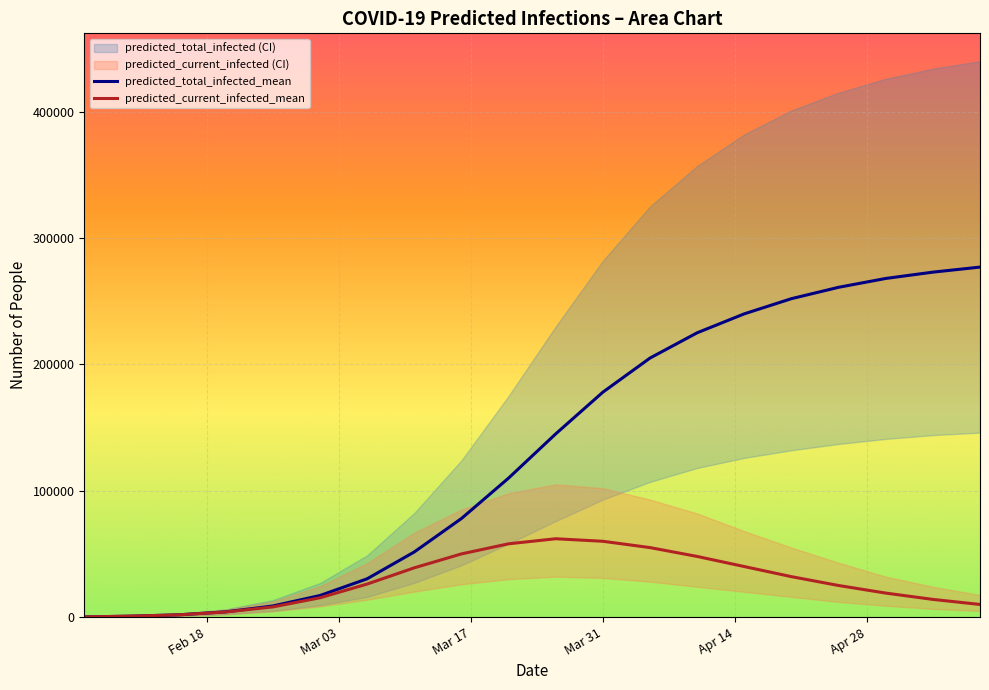

True or false: predicted_total_infected_lower has a value of 123469 at 11.

False